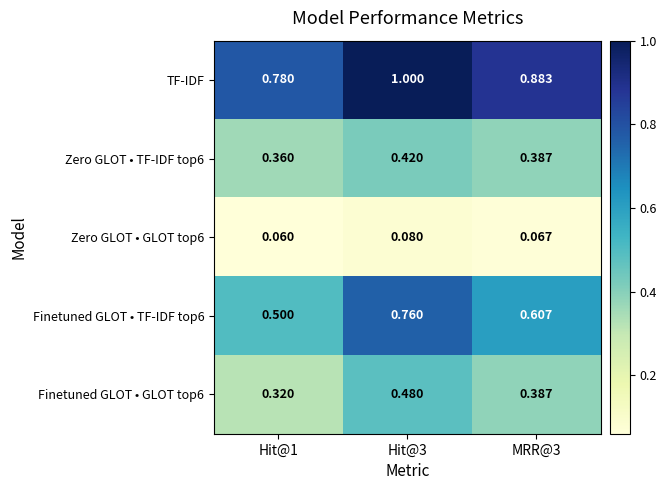

Which series has the largest total across all categories?

TF-IDF